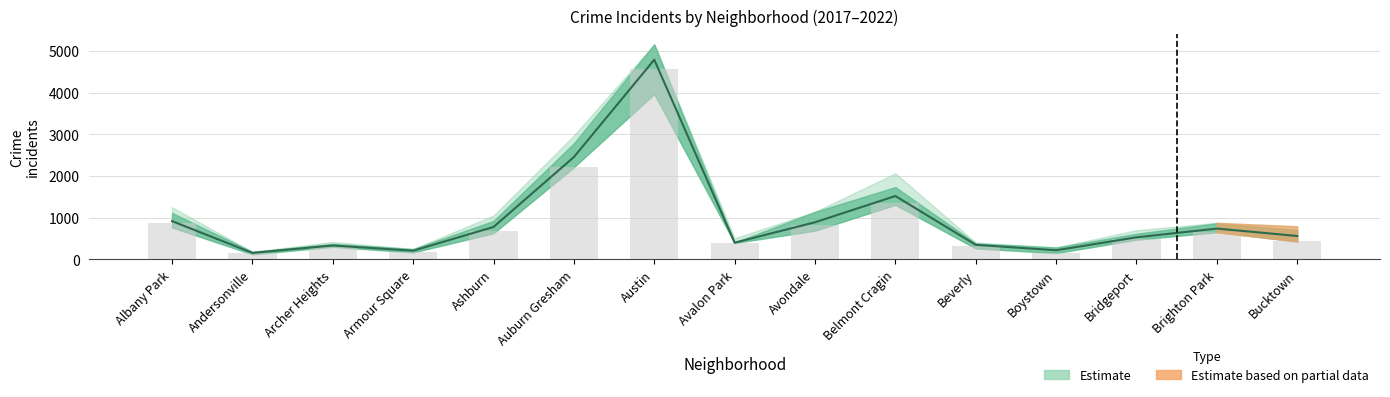

What is the label of the 2nd bar from the left?

Andersonville